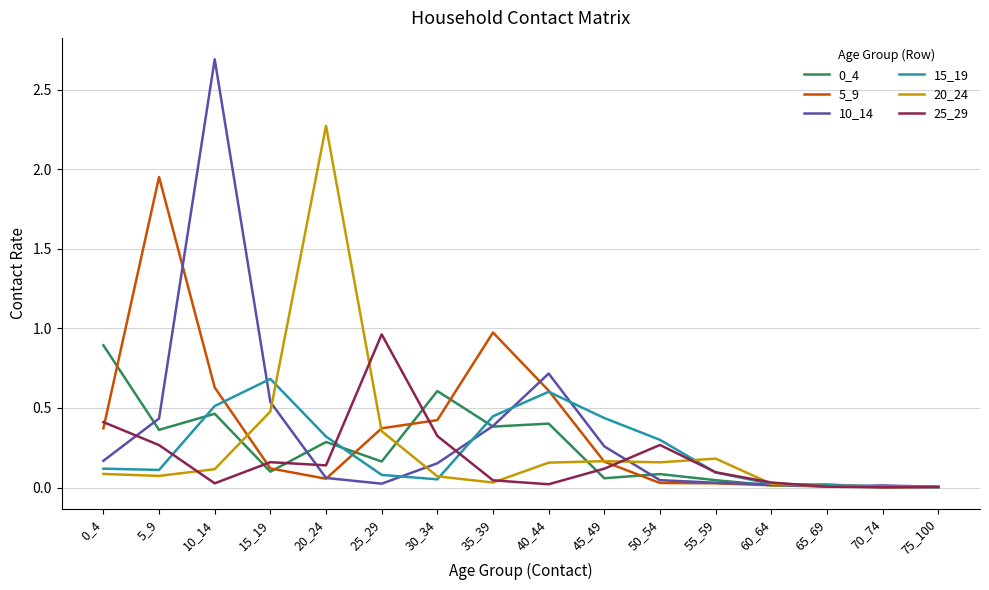

How many distinct data groups are displayed?

6